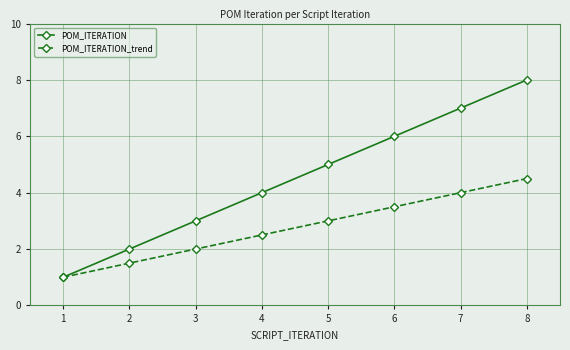

List the series in order of their peak value, highest first.

POM_ITERATION, POM_ITERATION_trend